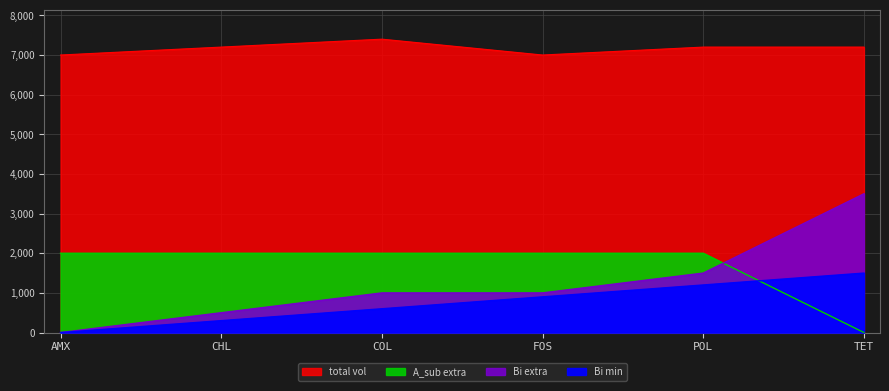

At which category is the sum across all series the highest?

TET